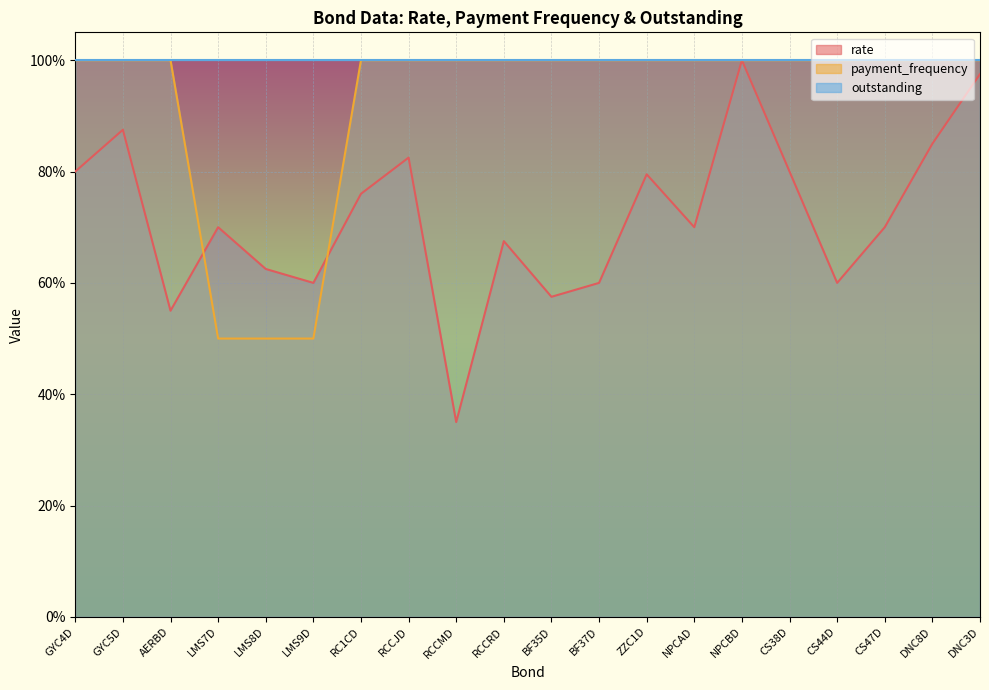

Which category has the lowest value in the rate series?

RCCMD